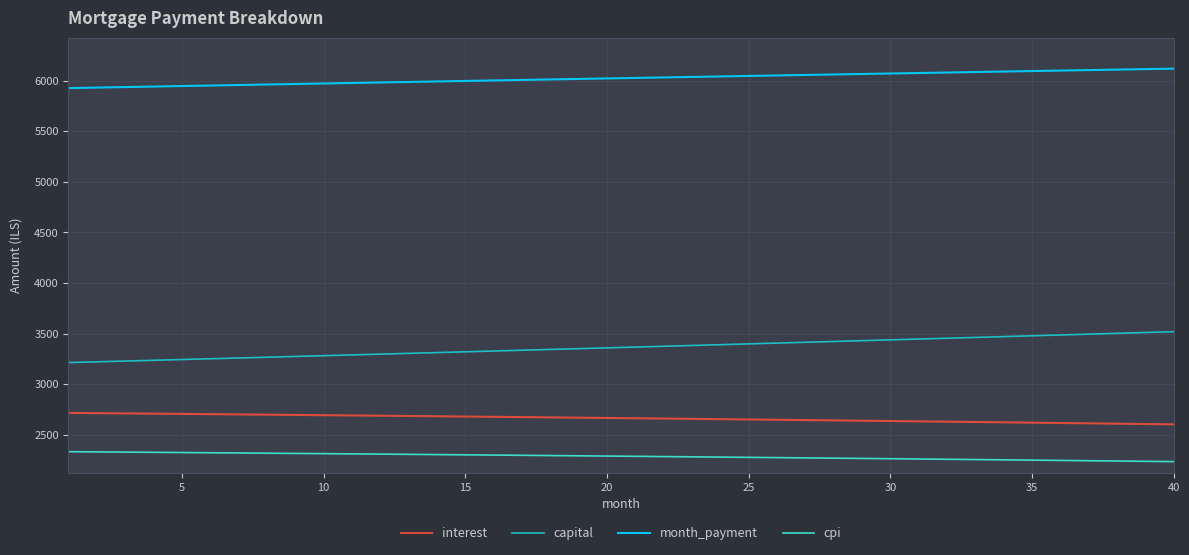

List the series in order of their peak value, highest first.

month_payment, capital, interest, cpi